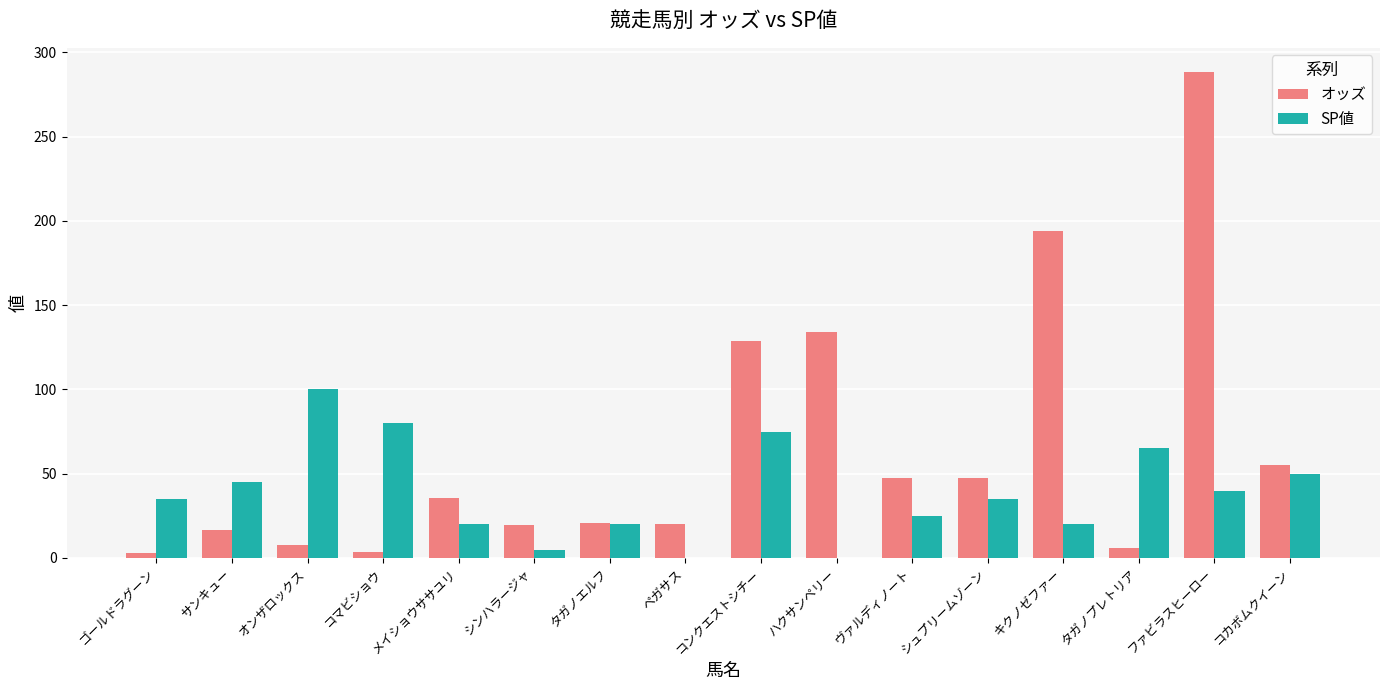

What is the sum of all SP値 values?

615.0